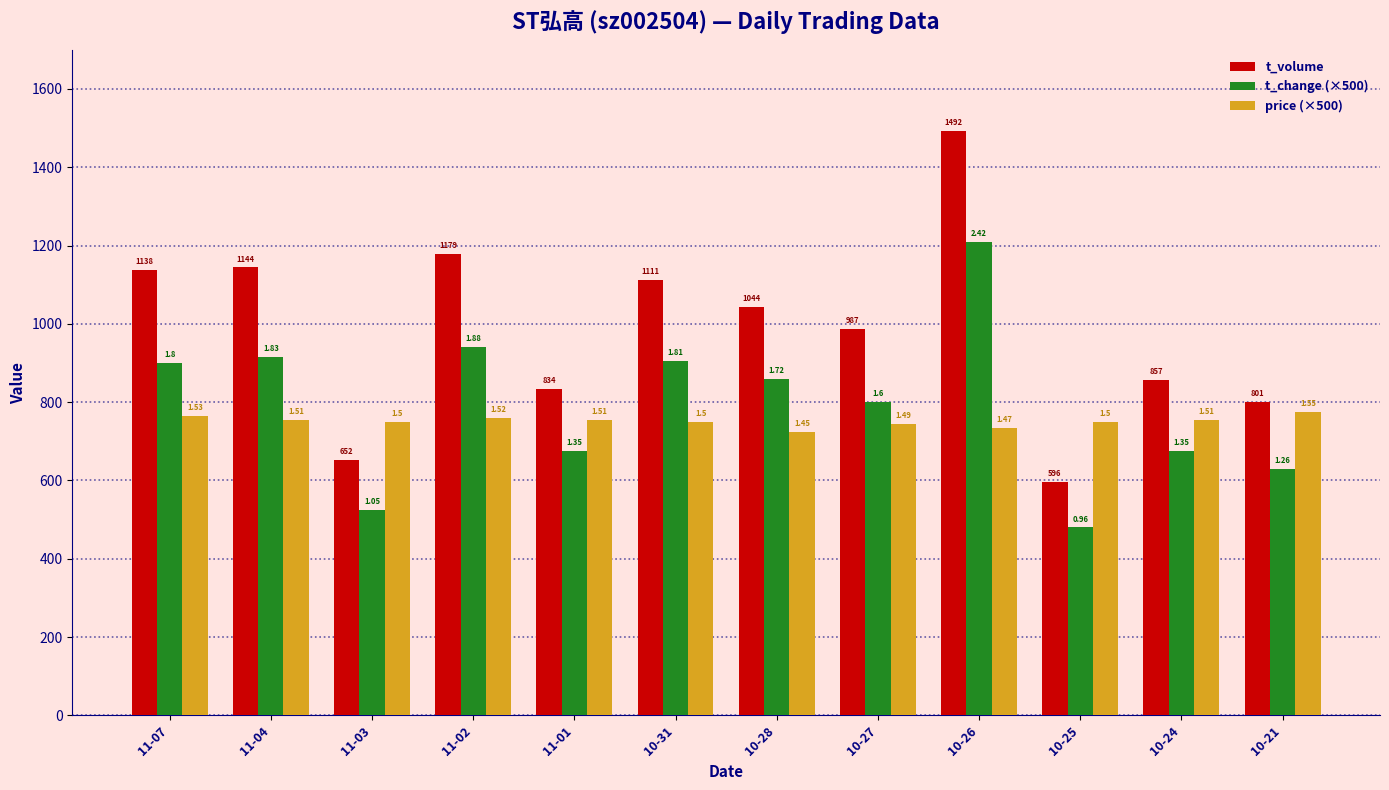

Which series has the largest range (max minus min)?

t_volume